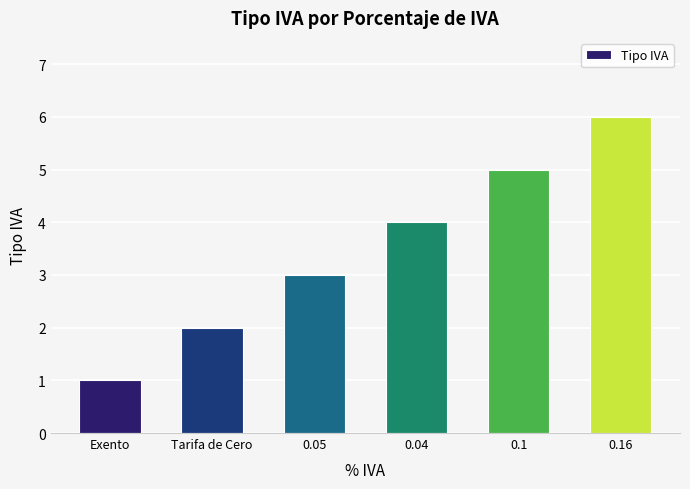

True or false: the data shows 11 at 0.16.

False